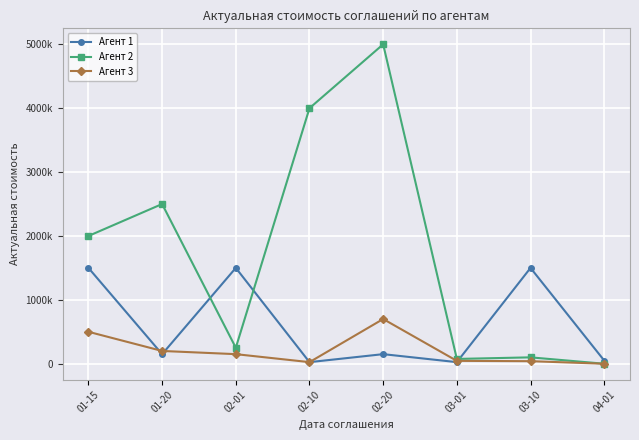

True or false: Агент 3 and Агент 2 intersect in this chart.

False